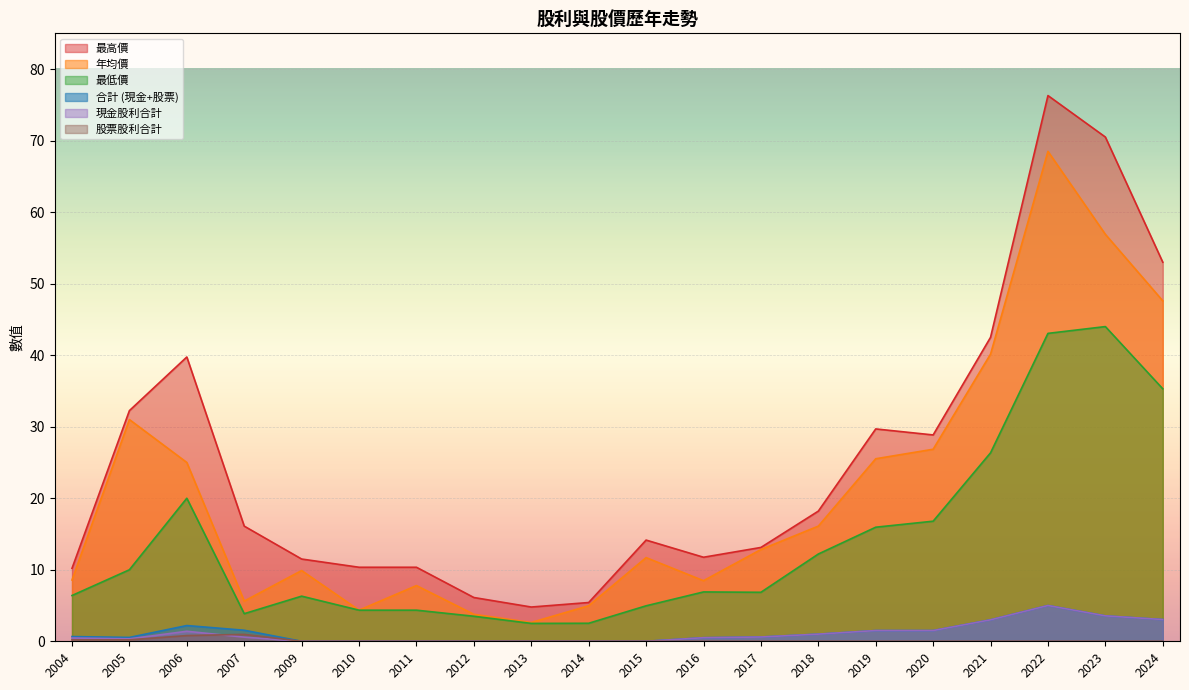

Is it true that 現金股利合計 equals 3.6 at 2023?

True